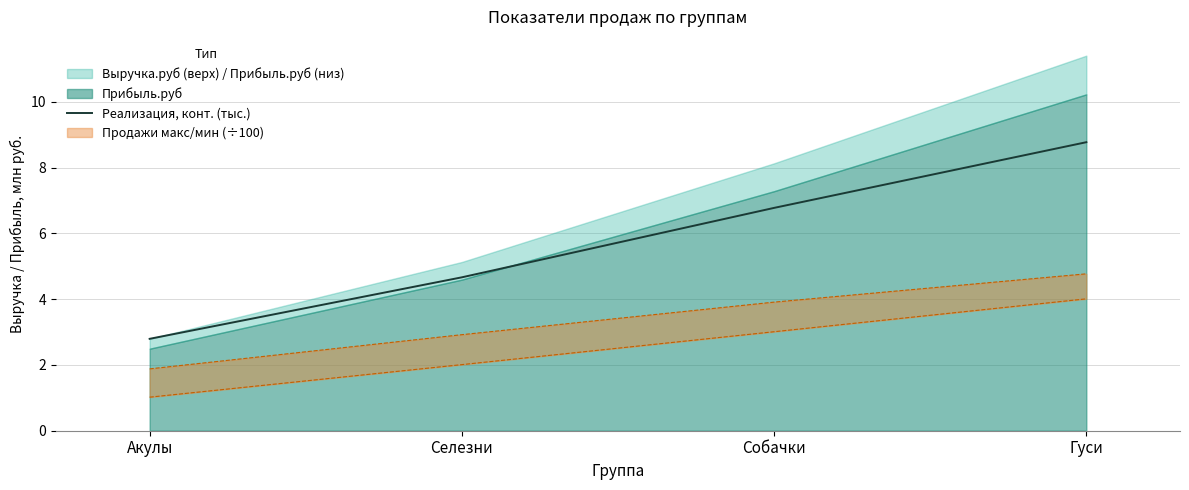

List the labels in order of value, largest first.

Гуси, Собачки, Селезни, Акулы